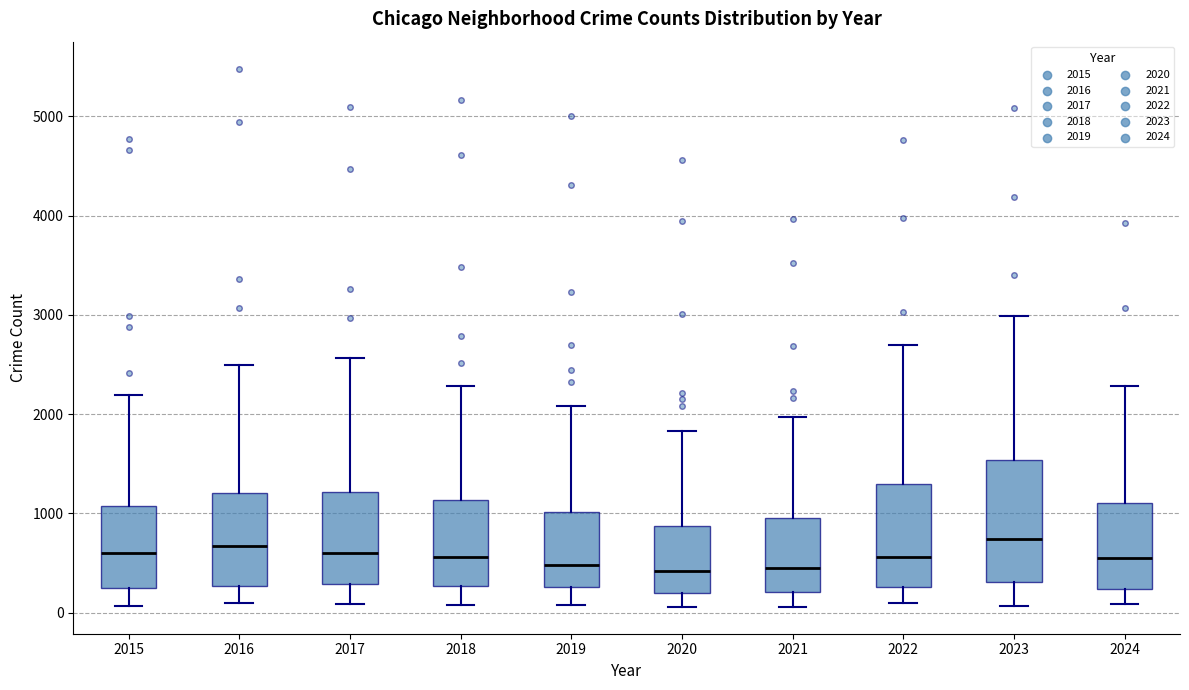

Reading left to right, read every box against the y-axis: the position of its median line, the range the box covers, and the ends of its whiskers. The values are not printed on the chart, so give them approximately, as read against the axis.

2015: median 600, box 300 to 1100, whiskers 100 to 2200
2016: median 700, box 300 to 1200, whiskers 100 to 2500
2017: median 600, box 300 to 1200, whiskers 100 to 2600
2018: median 600, box 300 to 1100, whiskers 100 to 2300
2019: median 500, box 300 to 1000, whiskers 100 to 2100
2020: median 400, box 200 to 900, whiskers 100 to 1800
2021: median 500, box 200 to 900, whiskers 100 to 2000
2022: median 600, box 300 to 1300, whiskers 100 to 2700
2023: median 700, box 300 to 1500, whiskers 100 to 3000
2024: median 600, box 200 to 1100, whiskers 100 to 2300